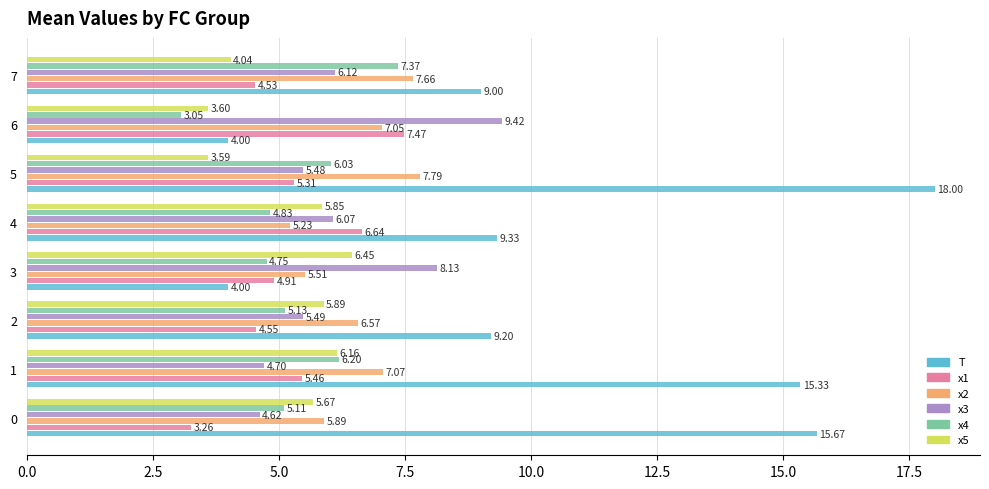

At which category is the sum across all series the highest?

5